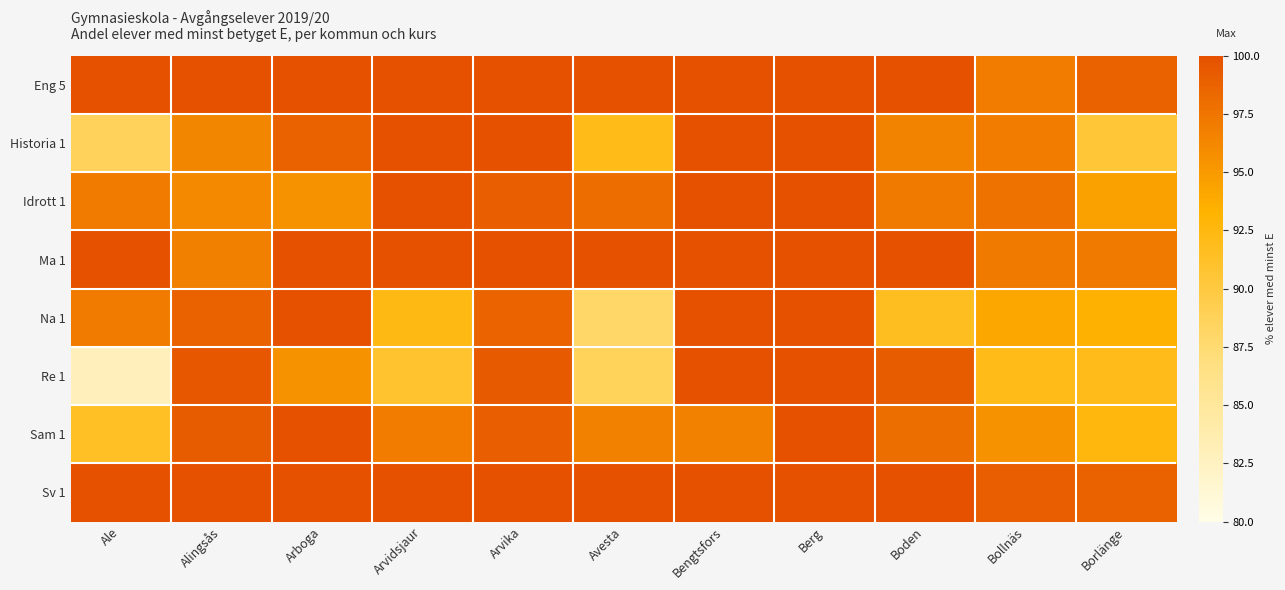

Which series has the largest total across all categories?

Sv 1